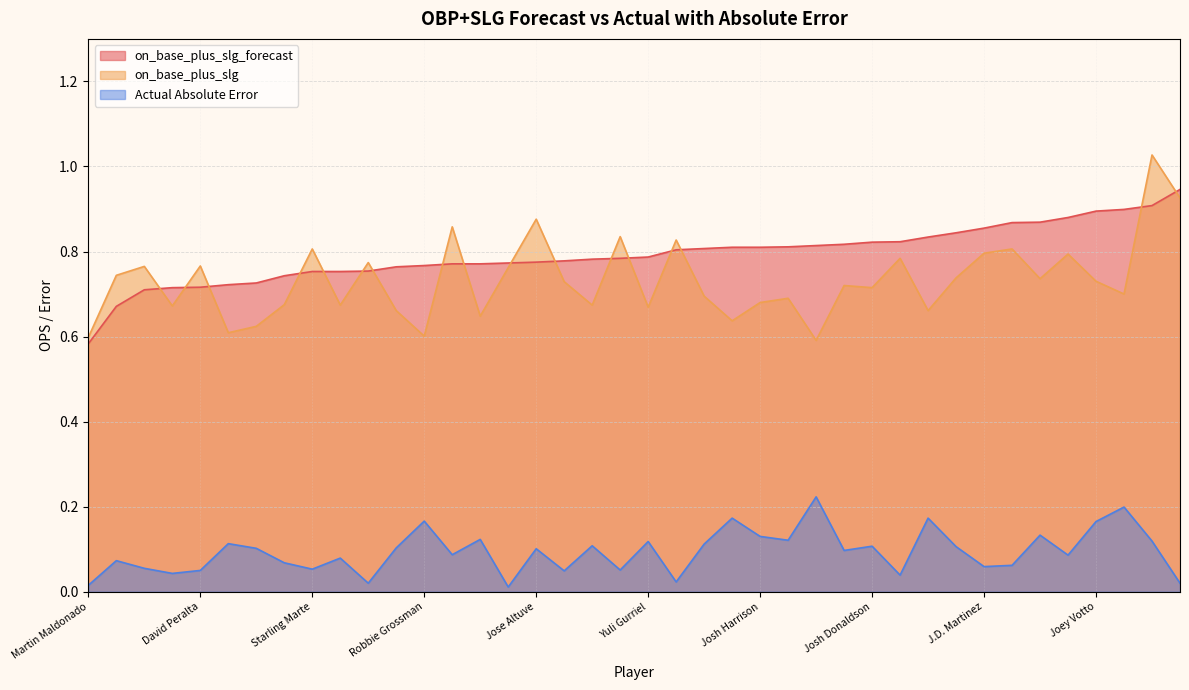

Count the on_base_plus_slg_forecast values in the range 0 to 1.

40